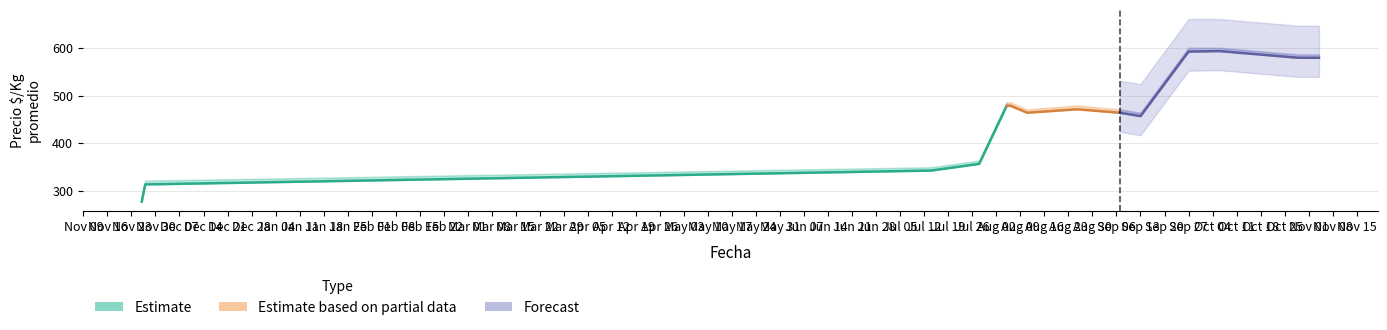

What is the difference between the Precio minimo values at 2020-11-27 and 2021-08-26?

157